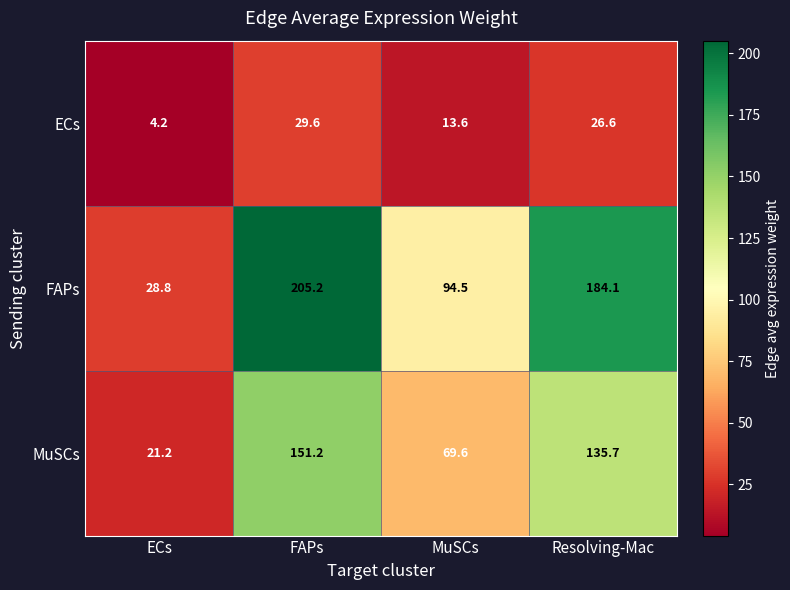

Rank the series at MuSCs from highest to lowest value.

FAPs, MuSCs, ECs